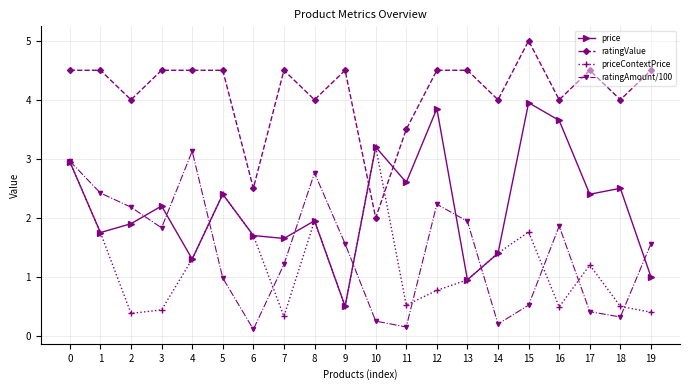

Which series ends up on top after the final intersection of price and ratingAmount/100?

ratingAmount/100